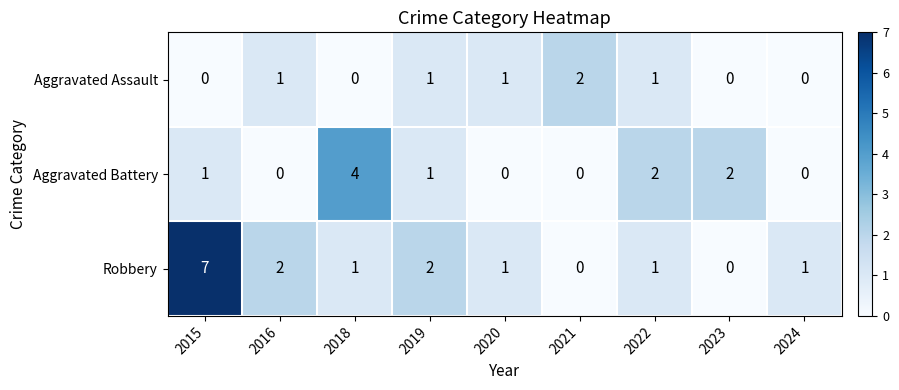

Which series changed the most between 2023 and 2024?

Aggravated Battery